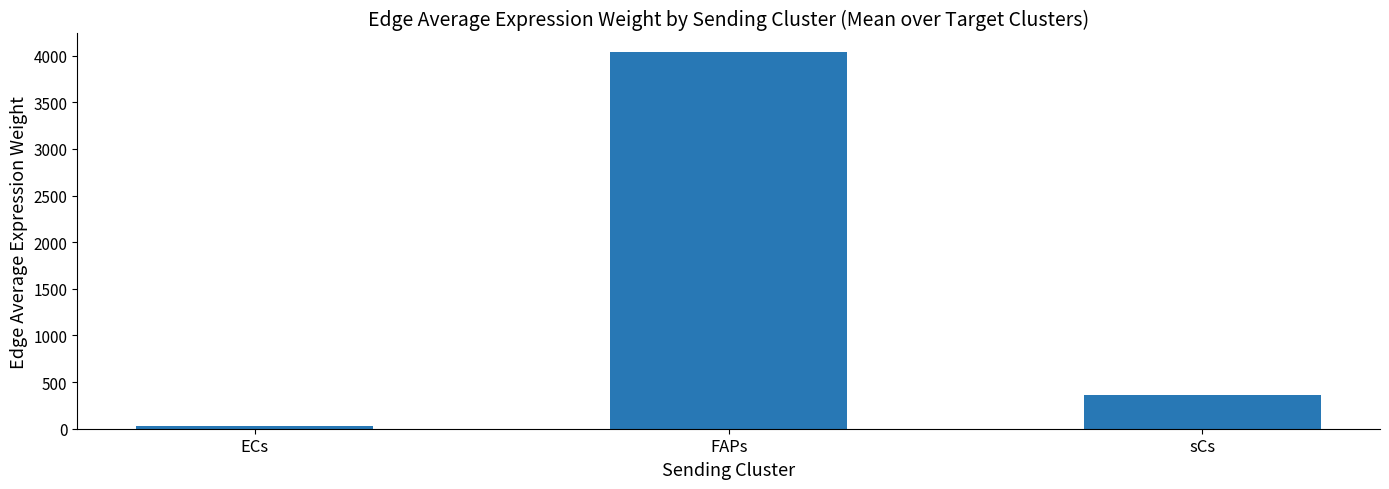

List the labels in order of value, smallest first.

ECs, sCs, FAPs